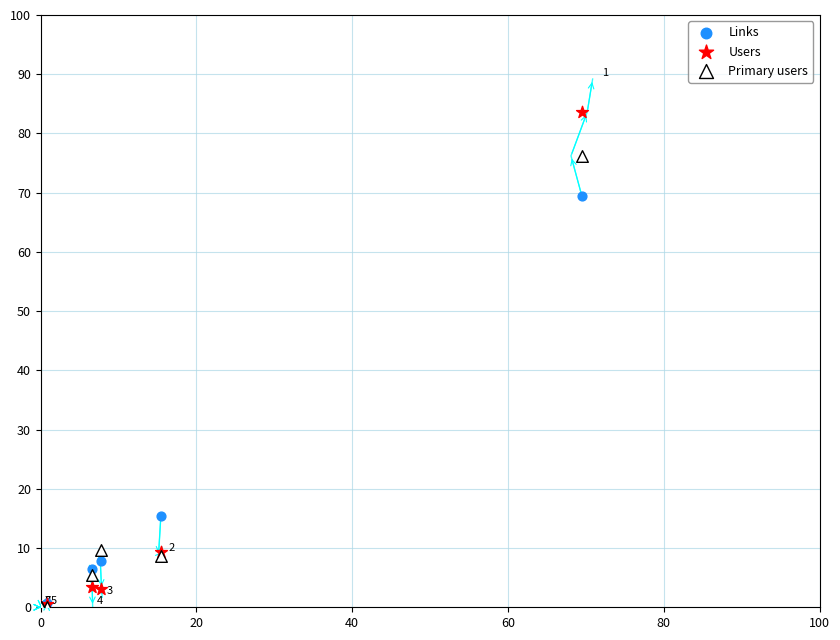

In the Links series, what Y value is closest to 34?

15.4